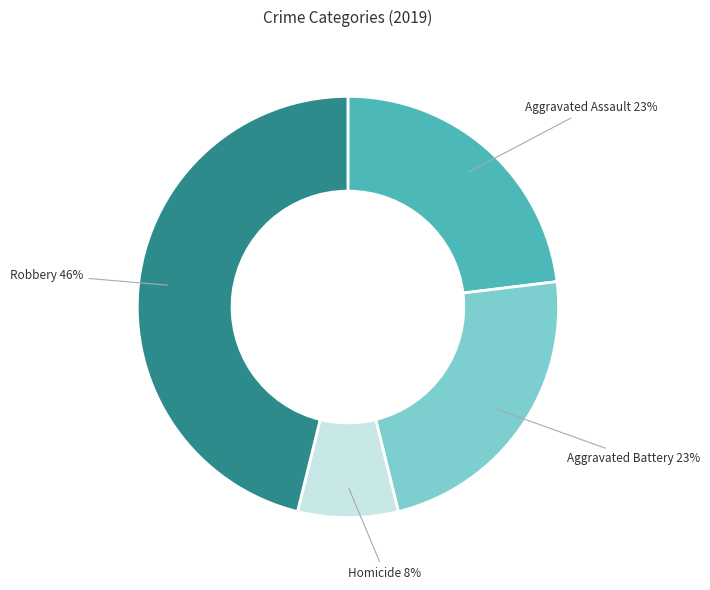

True or false: Aggravated Battery accounts for 32% of the total.

False